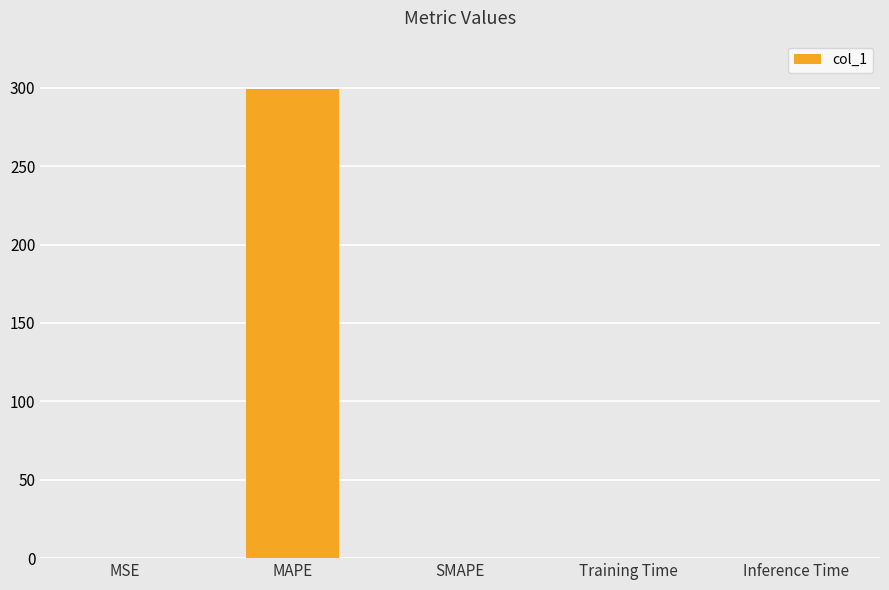

Between MAPE and MSE, which is larger?

MAPE